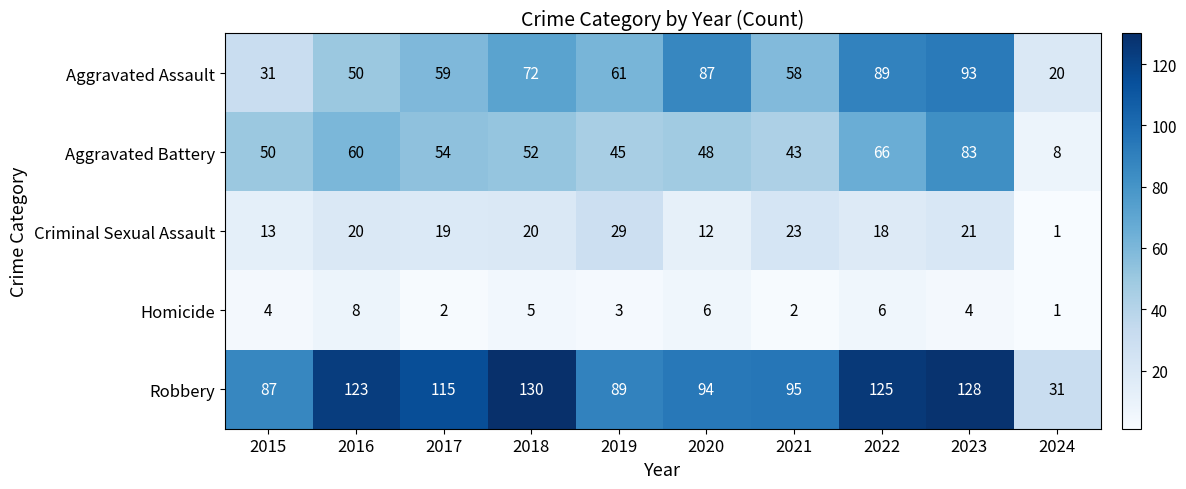

The Aggravated Battery series shows 66 at 2021. True or false?

False